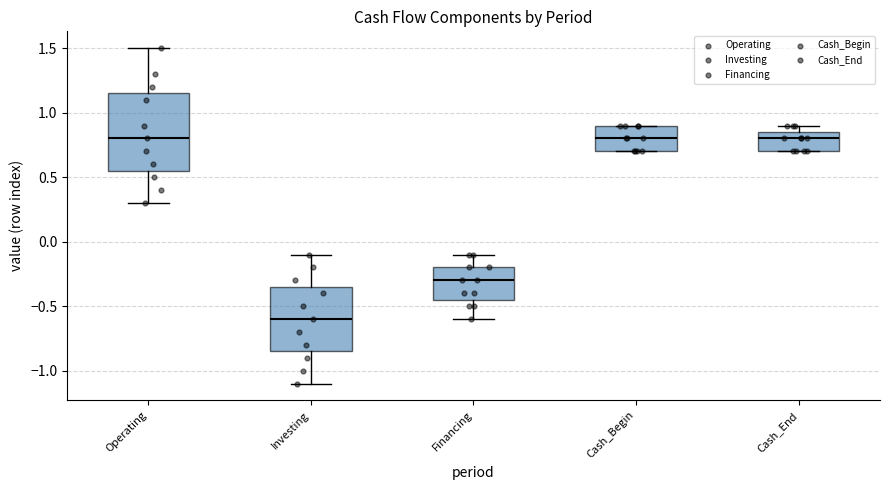

Reading left to right, read every box against the y-axis: the position of its median line, the range the box covers, and the ends of its whiskers. The values are not printed on the chart, so give them approximately, as read against the axis.

Operating: median 0.80, box 0.55 to 1.15, whiskers 0.30 to 1.50
Investing: median -0.60, box -0.85 to -0.35, whiskers -1.10 to -0.10
Financing: median -0.30, box -0.45 to -0.20, whiskers -0.60 to -0.10
Cash_Begin: median 0.80, box 0.70 to 0.90, whiskers 0.70 to 0.90
Cash_End: median 0.80, box 0.70 to 0.85, whiskers 0.70 to 0.90